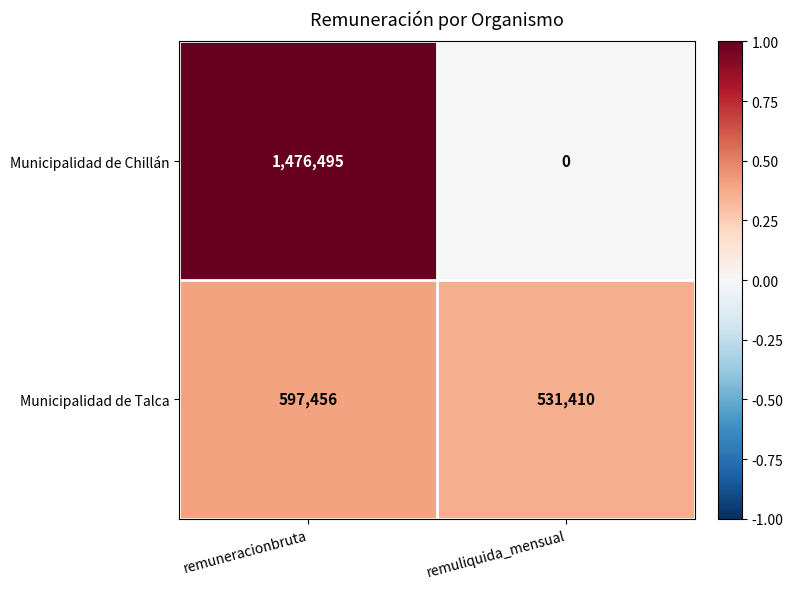

At how many categories does at least one series exceed 0?

2